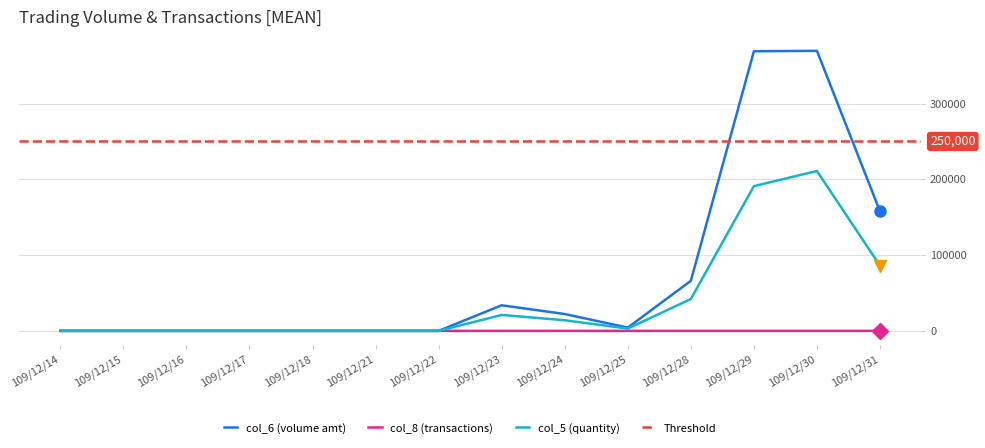

At how many categories does at least one series exceed 130108?

3